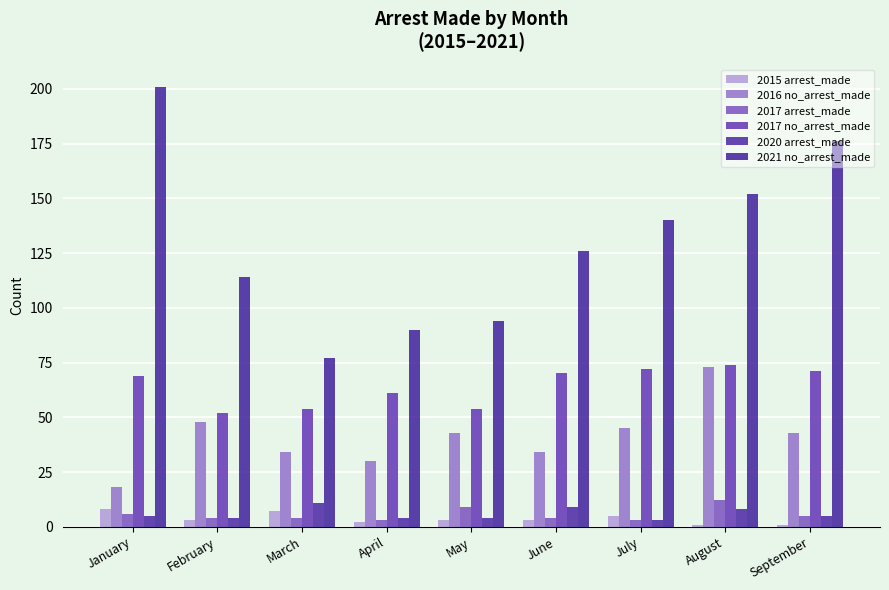

The 2021 no_arrest_made series shows 221 at July. True or false?

False